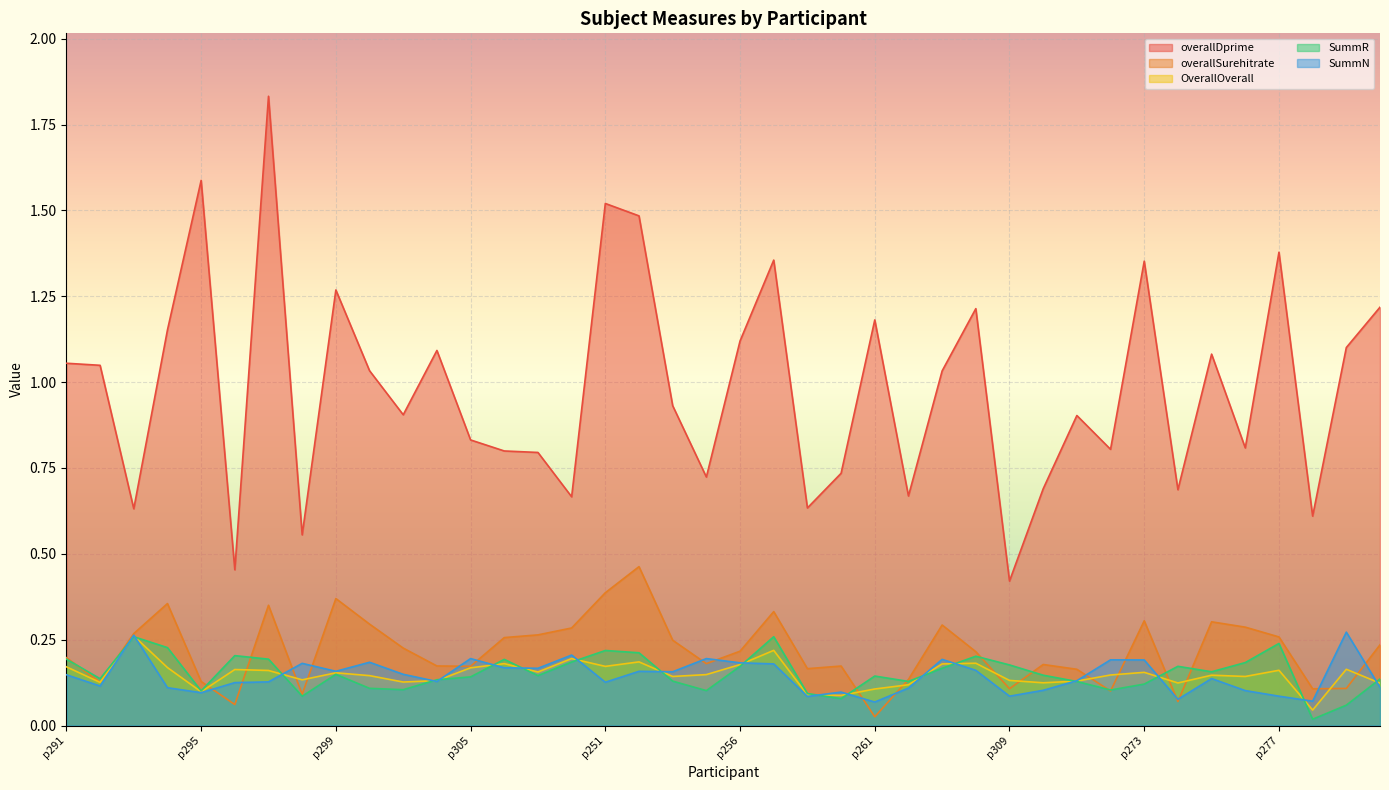

How many times do overallSurehitrate and SummN cross each other?

16